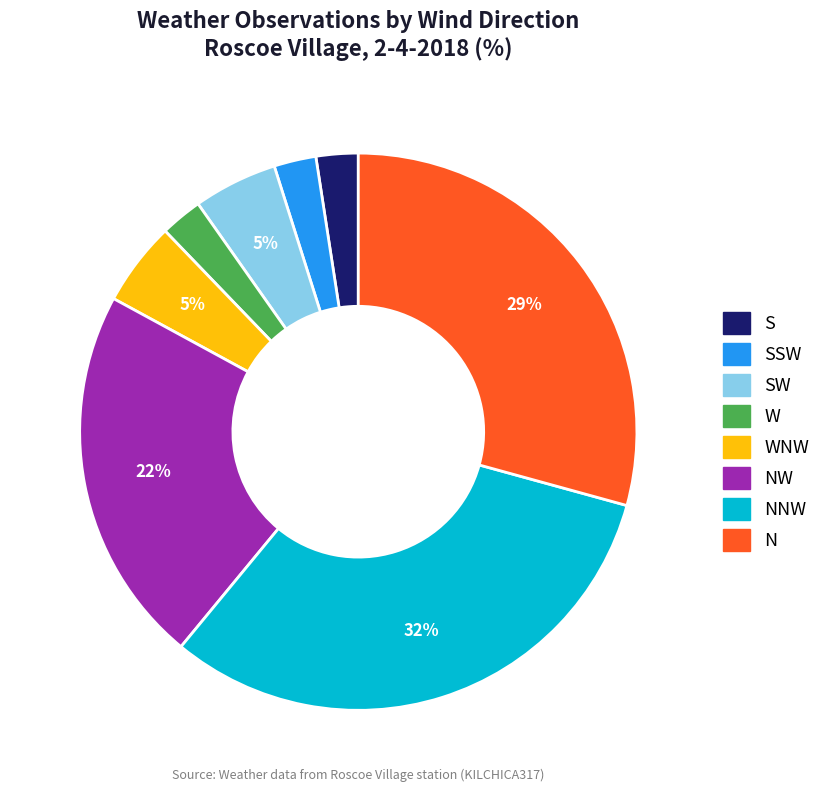

Count the number of slices in the pie.

8